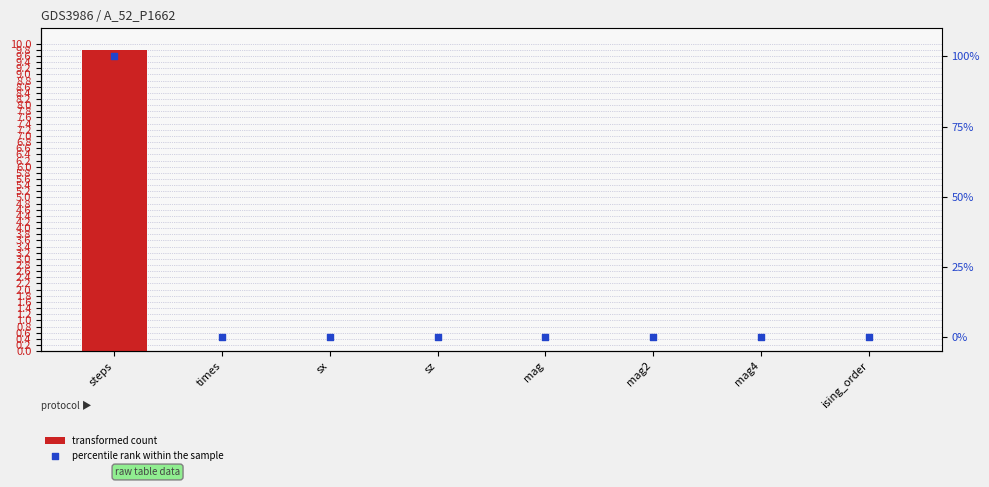

Which series reaches the maximum Y coordinate?

percentile rank within the sample